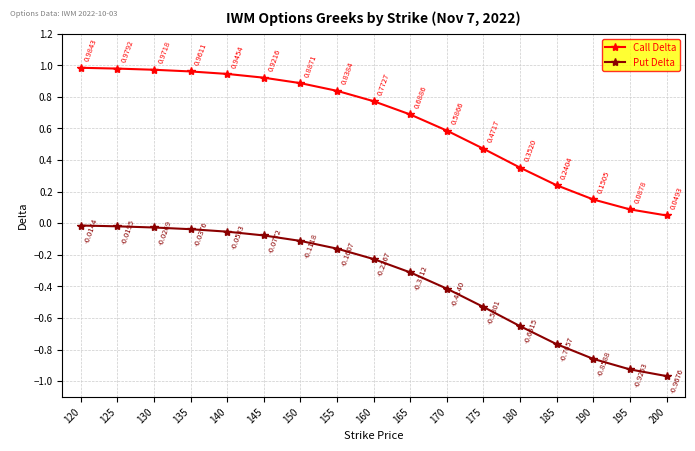

How many lines are shown in the chart?

2